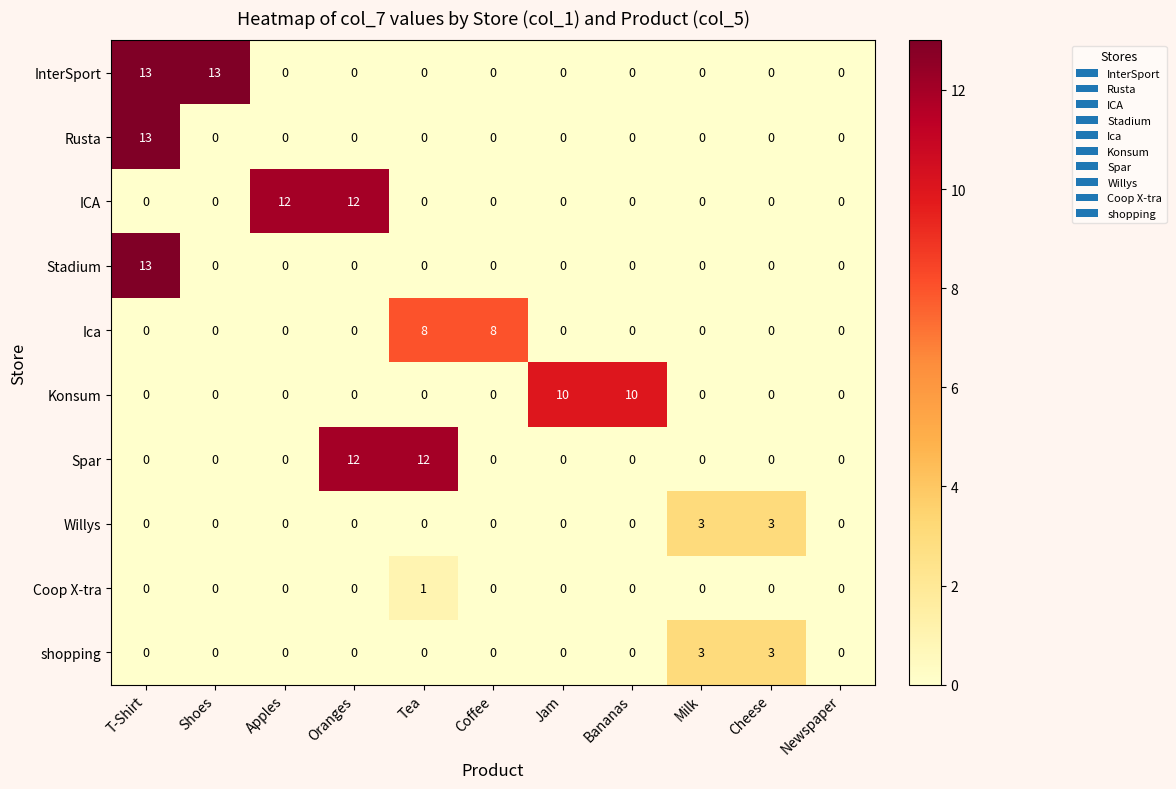

At how many categories does at least one series exceed 4?

8